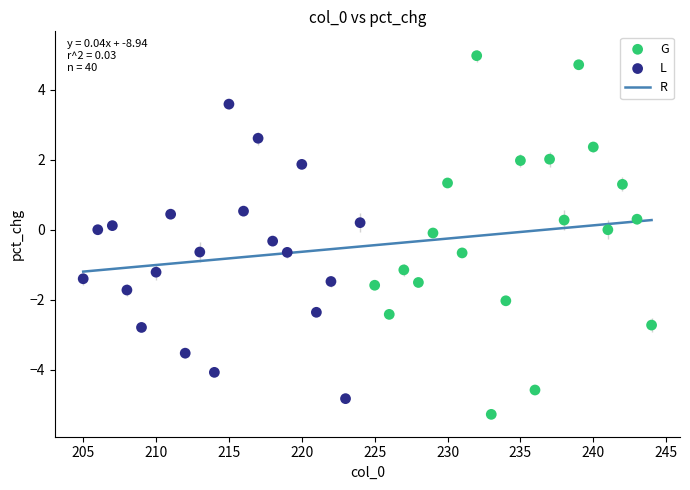

Which series has the widest spread of Y values?

G